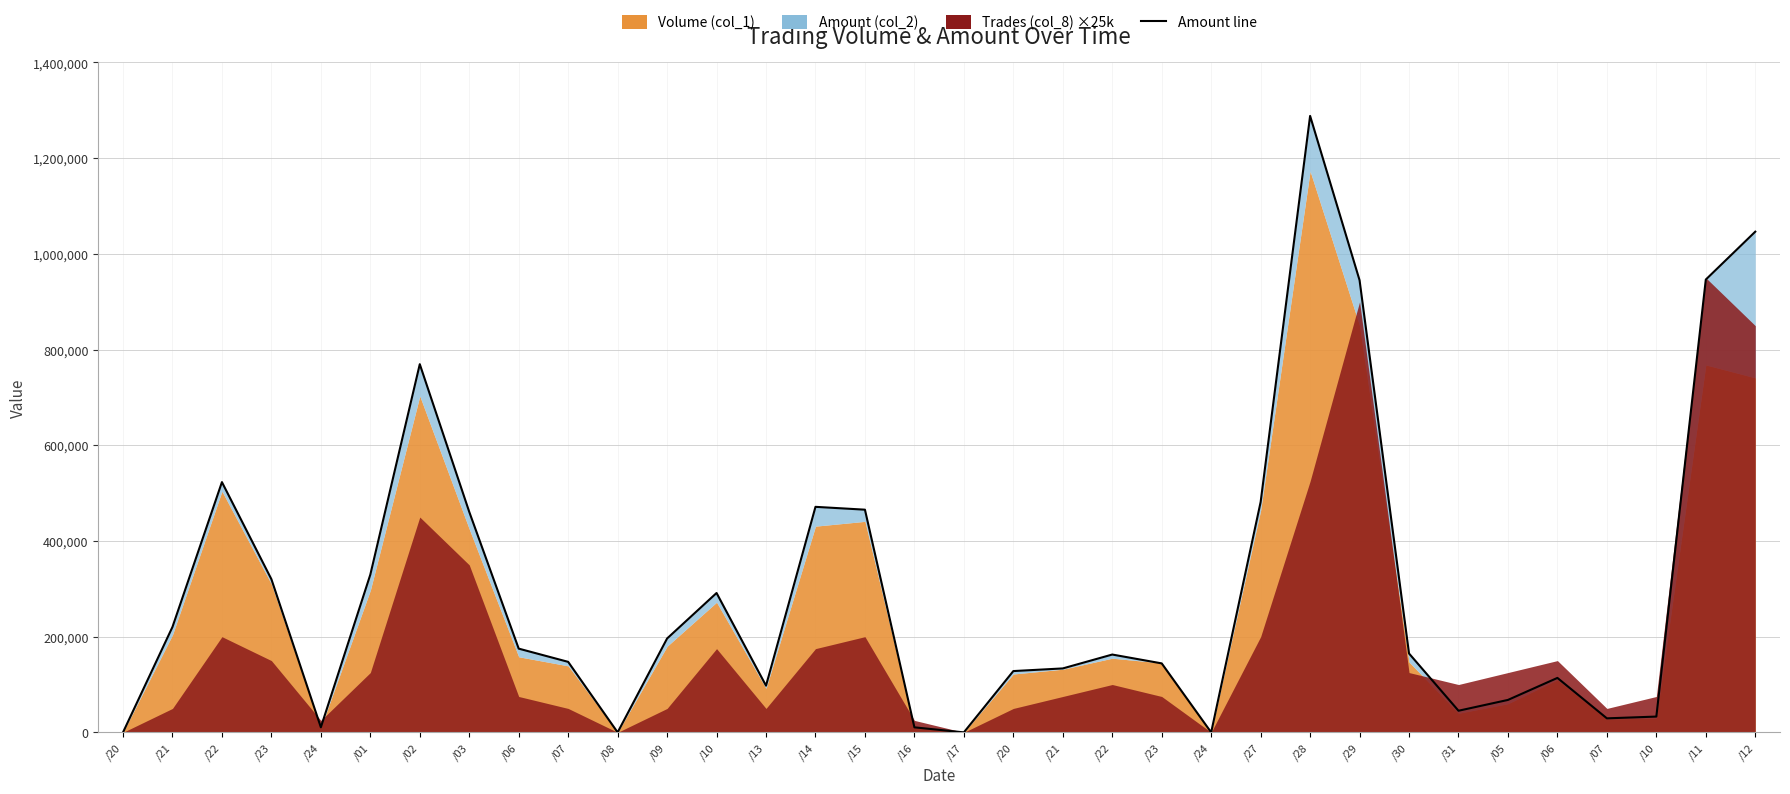

What is the difference between the highest and lowest values at 106/03/06?

174997